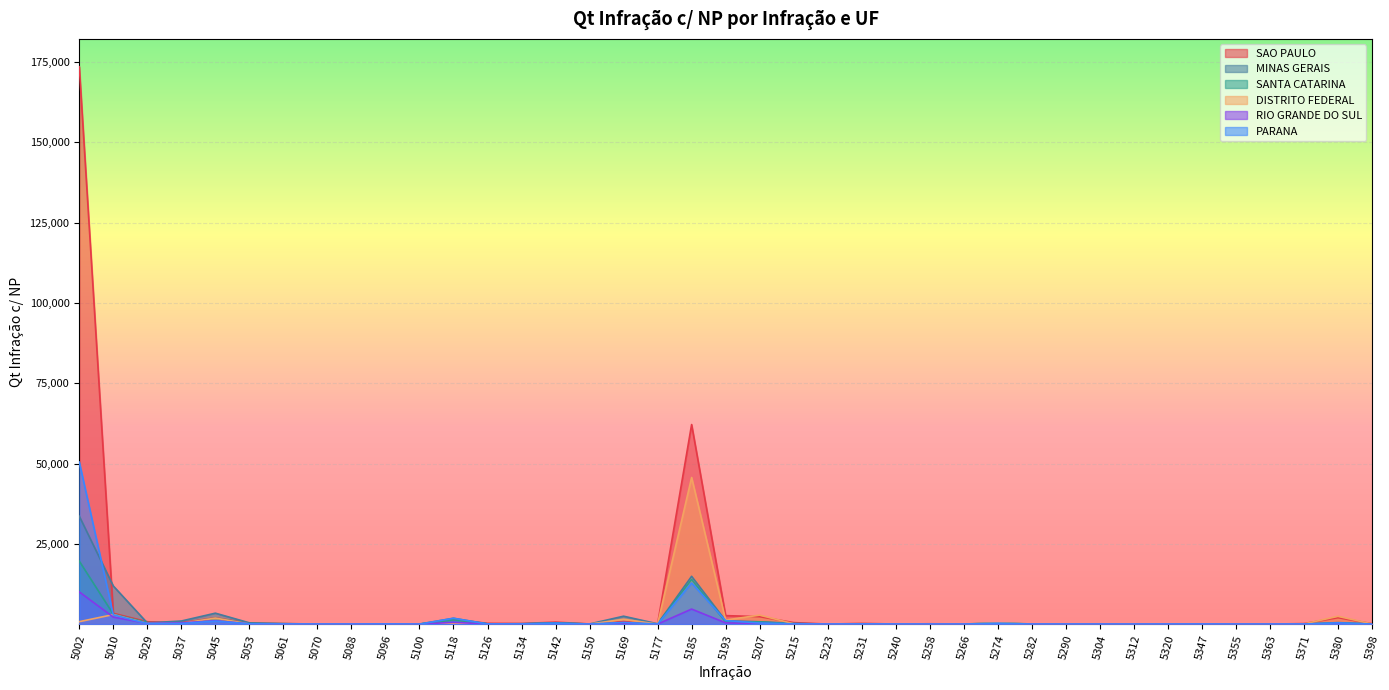

The value of RIO GRANDE DO SUL at 5037 is 146. True or false?

False